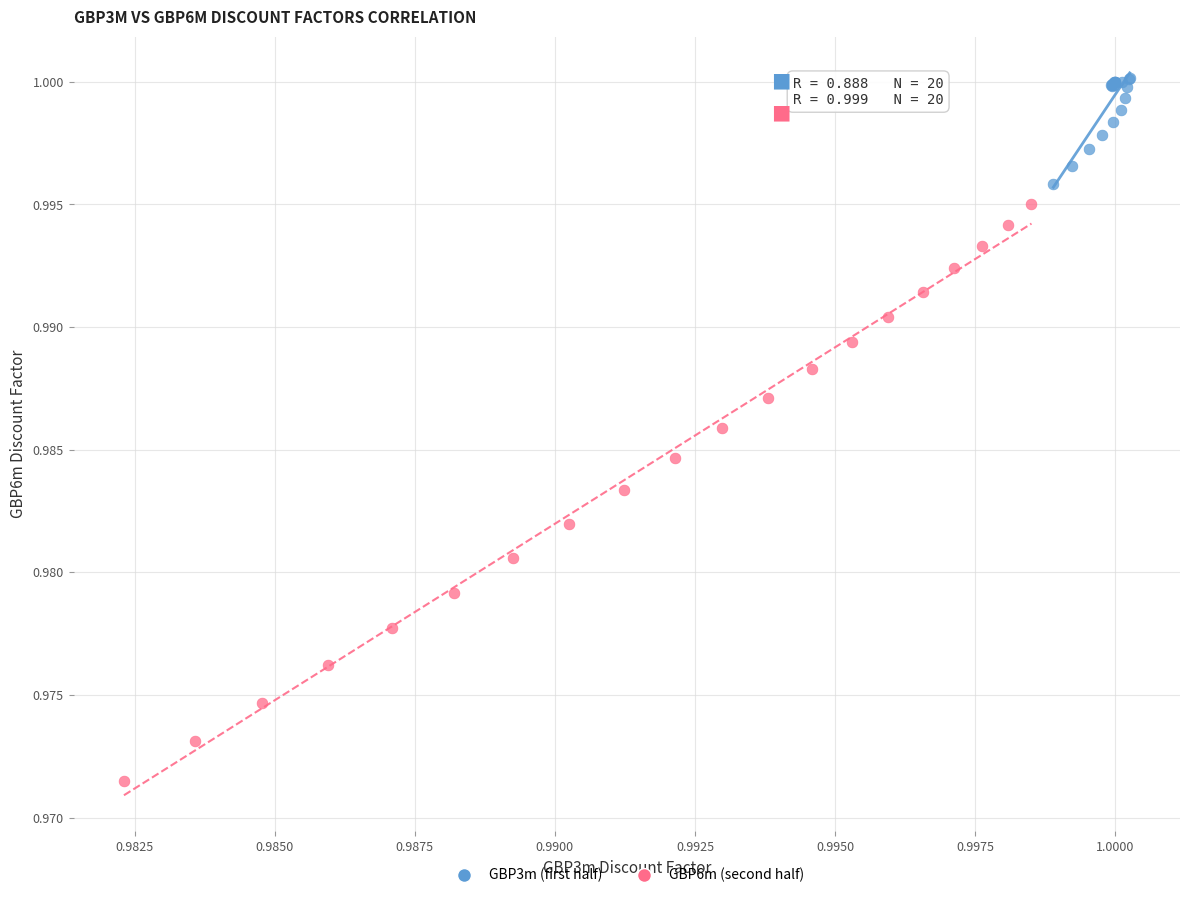

Which series has the widest spread of Y values?

GBP6m (second half)